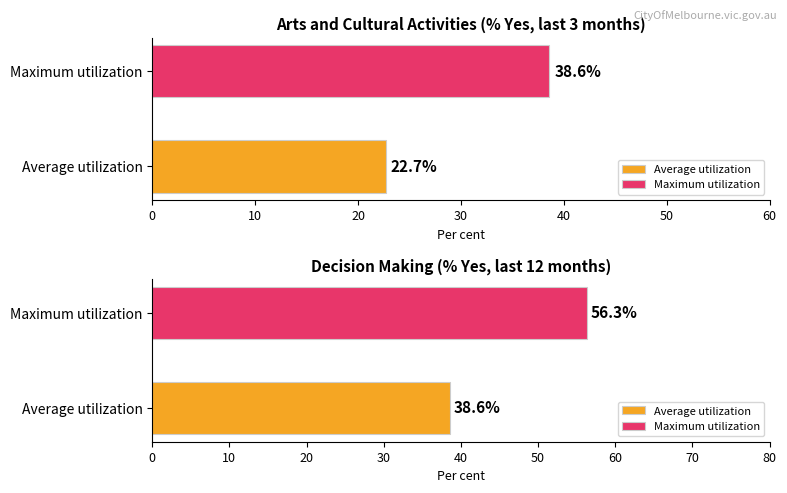

Does the chart contain any negative values?

No